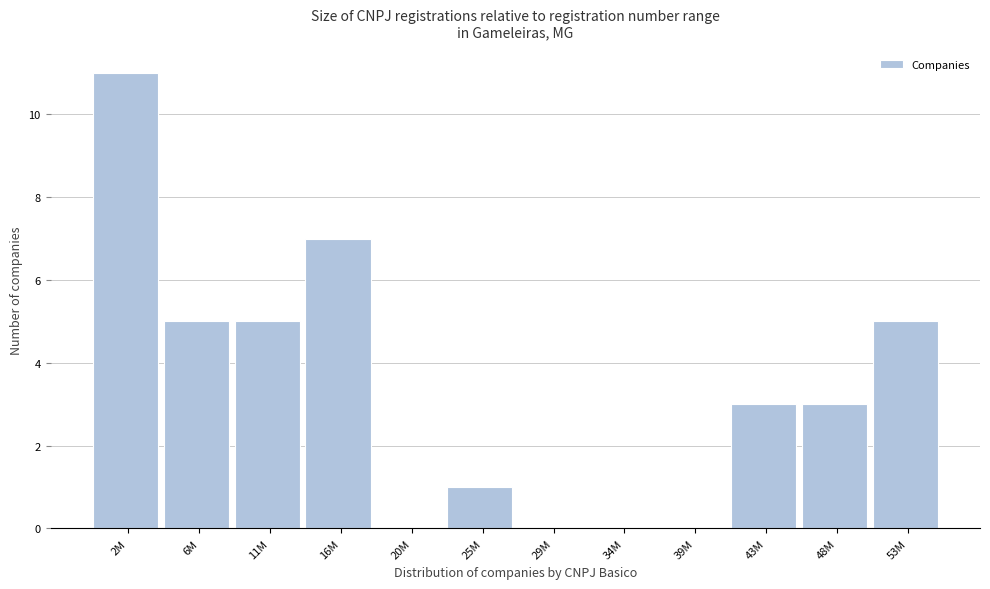

Reading left to right, list all the values displayed in this chart.

2M=11	6M=5	11M=5	16M=7	20M=0	25M=1	29M=0	34M=0	39M=0	43M=3	48M=3	53M=5